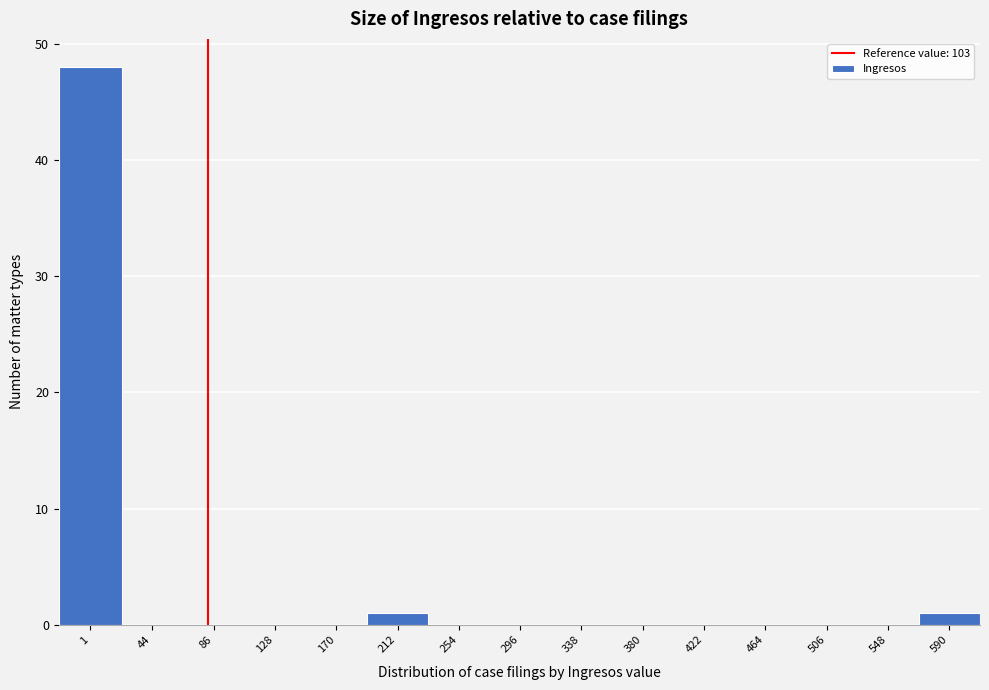

Reading right to left, extract all data points from this chart.

590=1	548=0	506=0	464=0	422=0	380=0	338=0	296=0	254=0	212=1	170=0	128=0	86=0	44=0	1=48